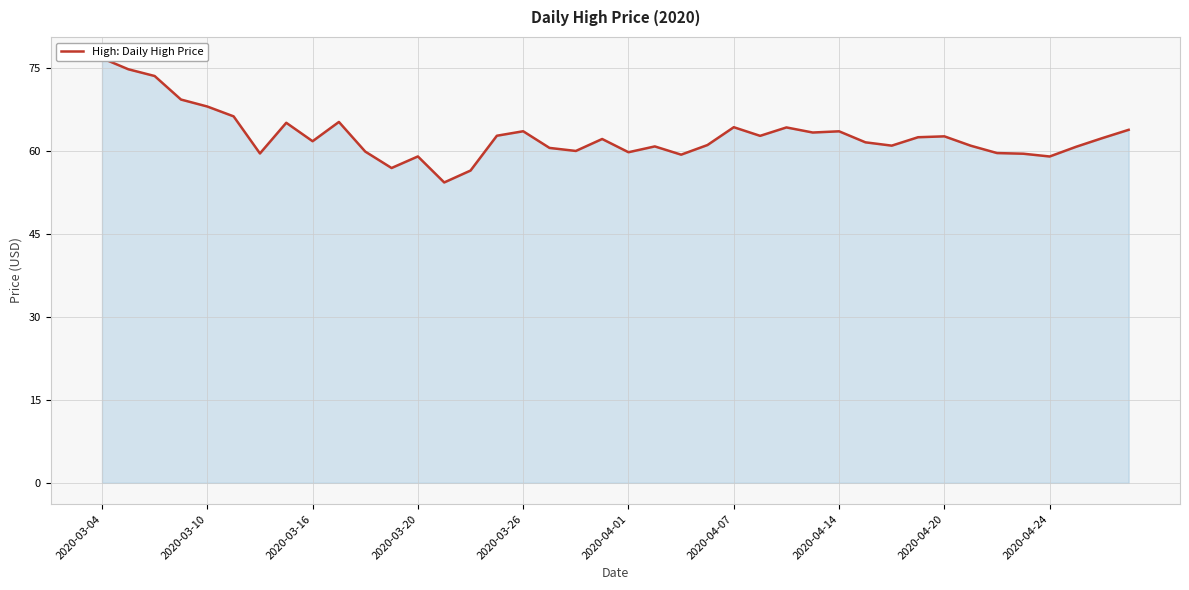

What is the difference between the values at 28 and 17?

3.0